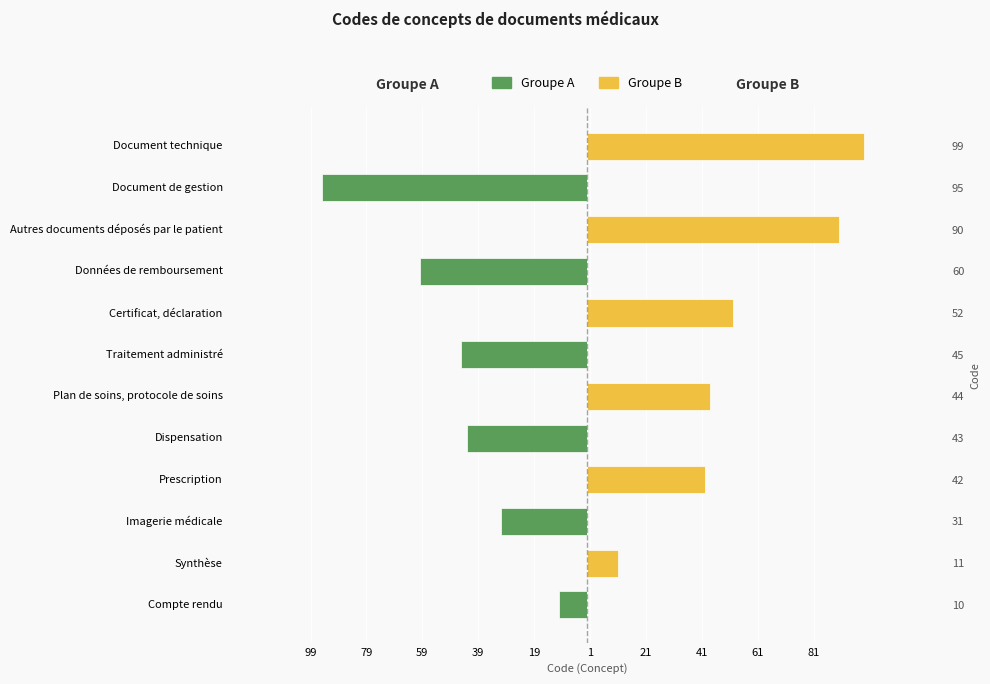

Which series has the largest range (max minus min)?

Groupe B